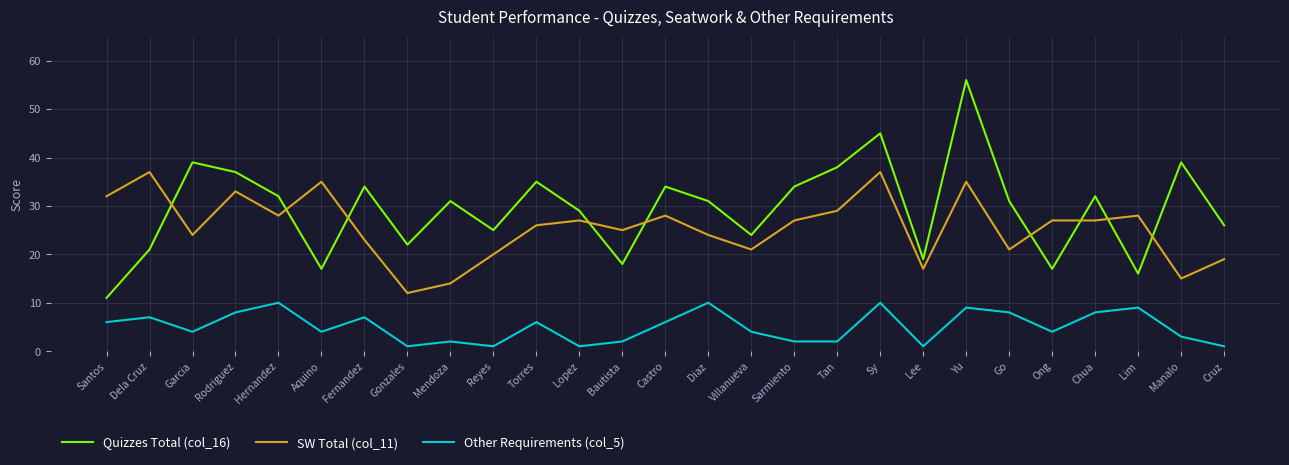

What is the greatest value displayed?

56